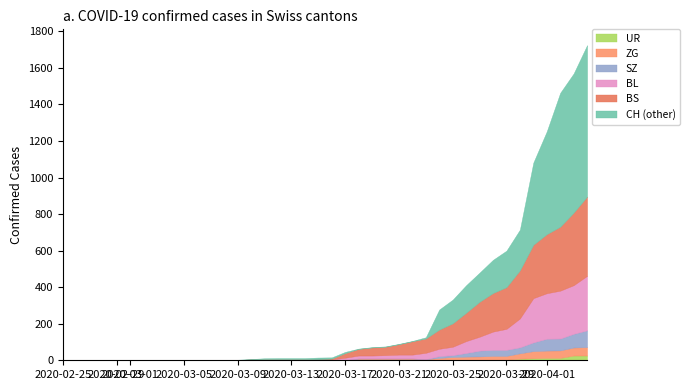

What is the difference between the maximum and minimum values in the BL series?

298